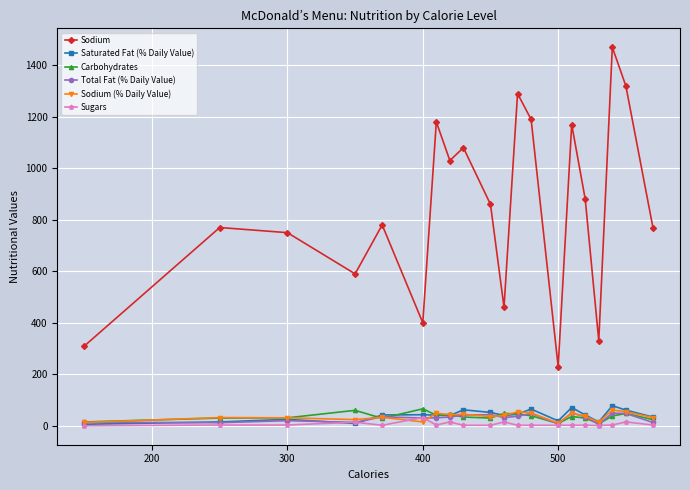

True or false: Total Fat (% Daily Value) has more than 0 points higher than both neighbors.

True